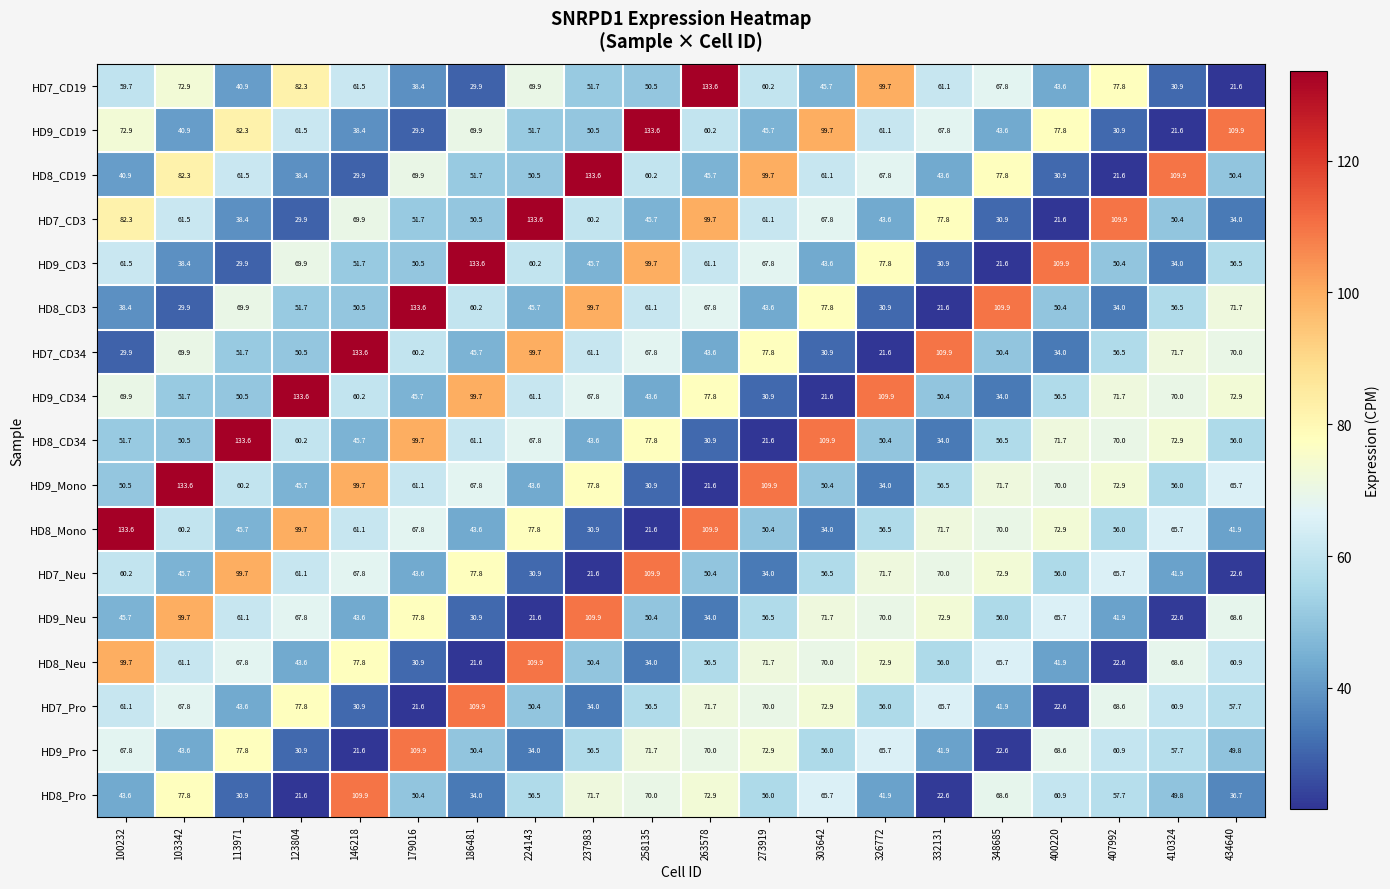

Count the number of data series in this chart.

17